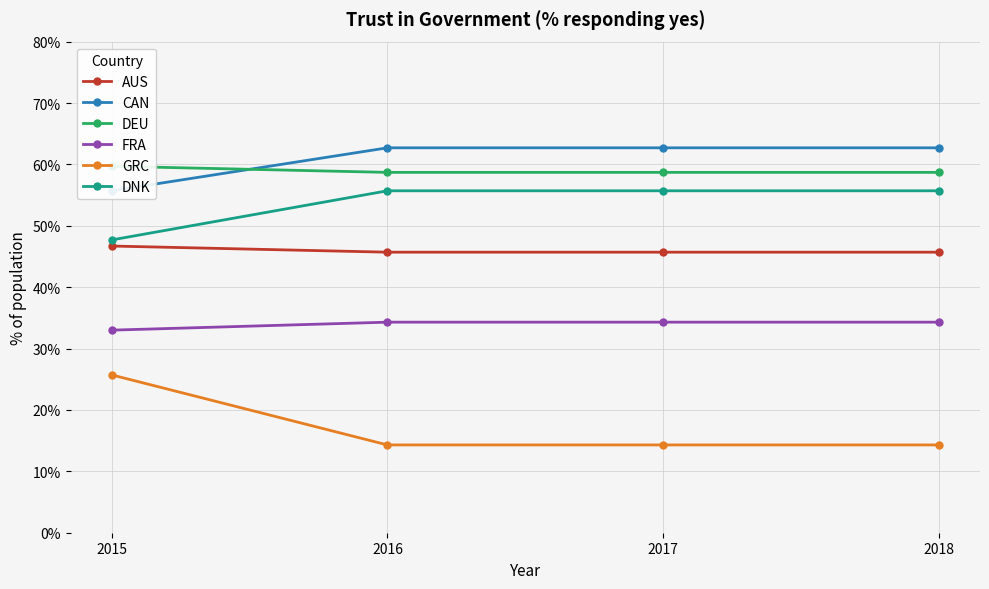

List the labels in order of DEU value, smallest first.

2016, 2017, 2018, 2015